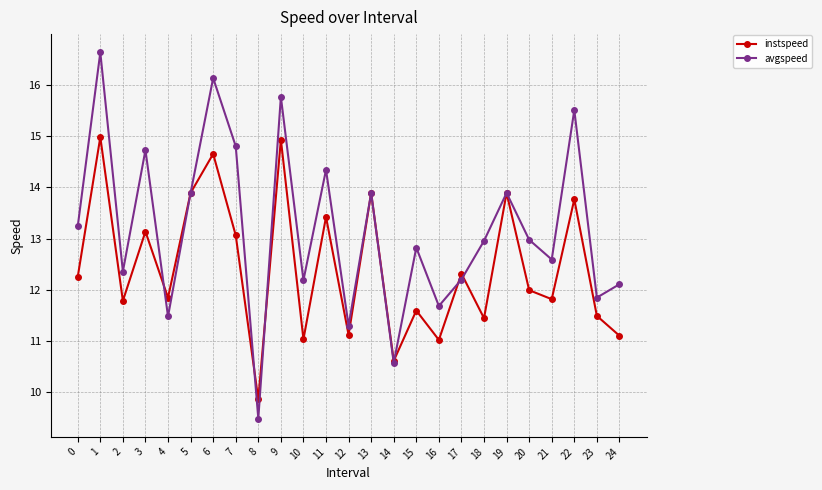

Rank the series by their average value, from highest to lowest.

avgspeed, instspeed